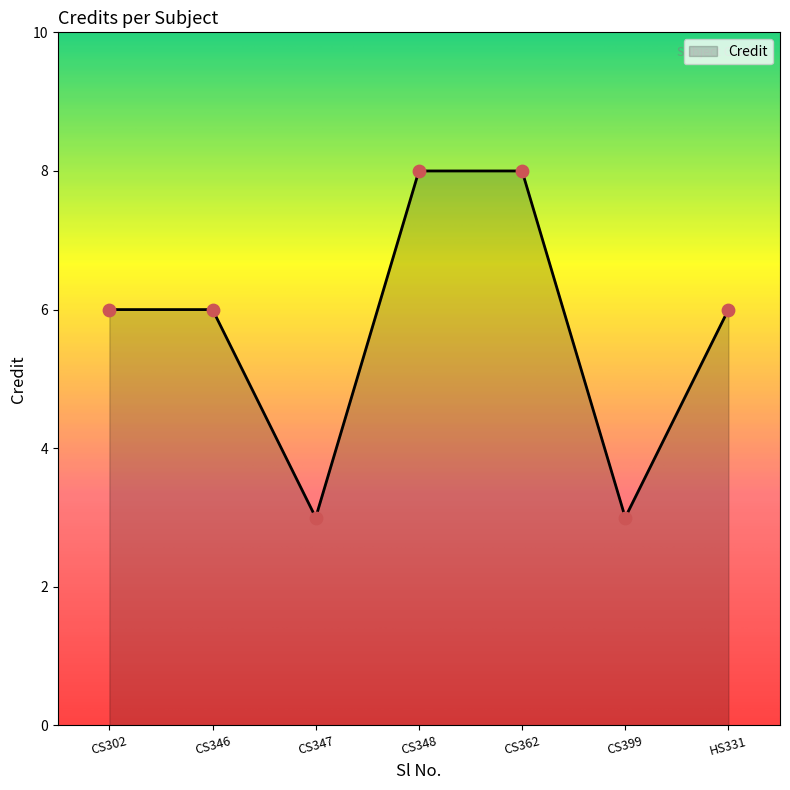

What is the change in value from CS346 to CS348?

+2